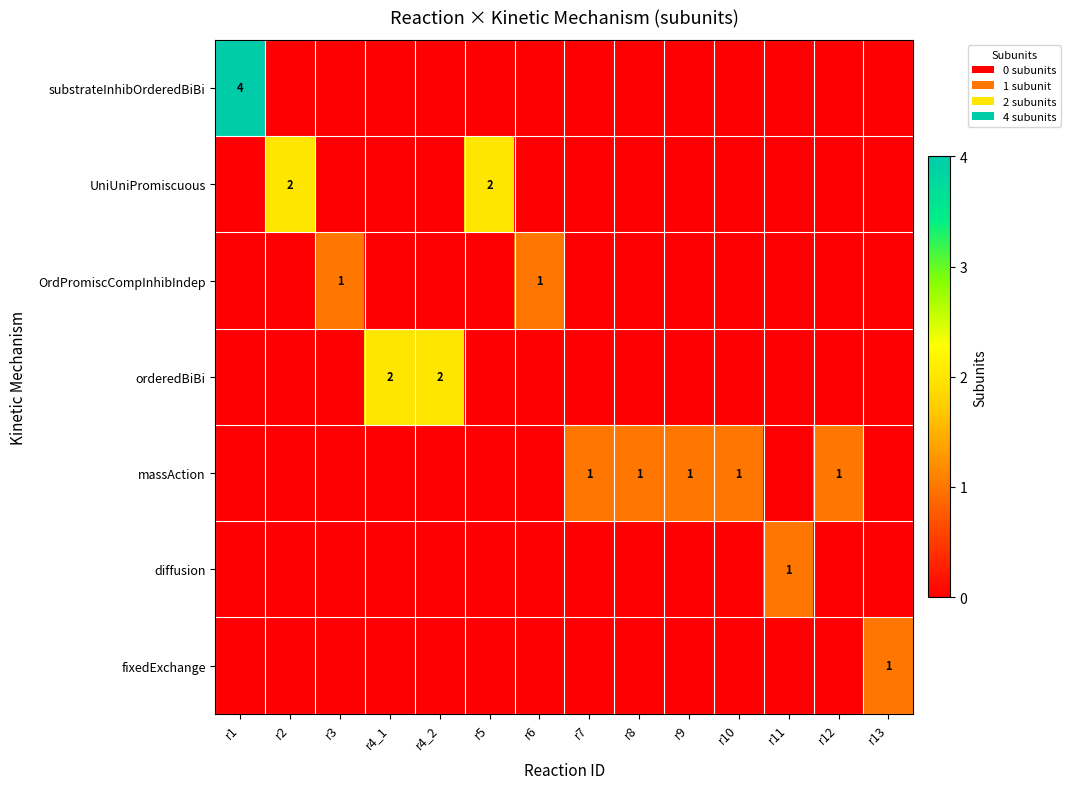

The value of massAction at r12 is 1. True or false?

True